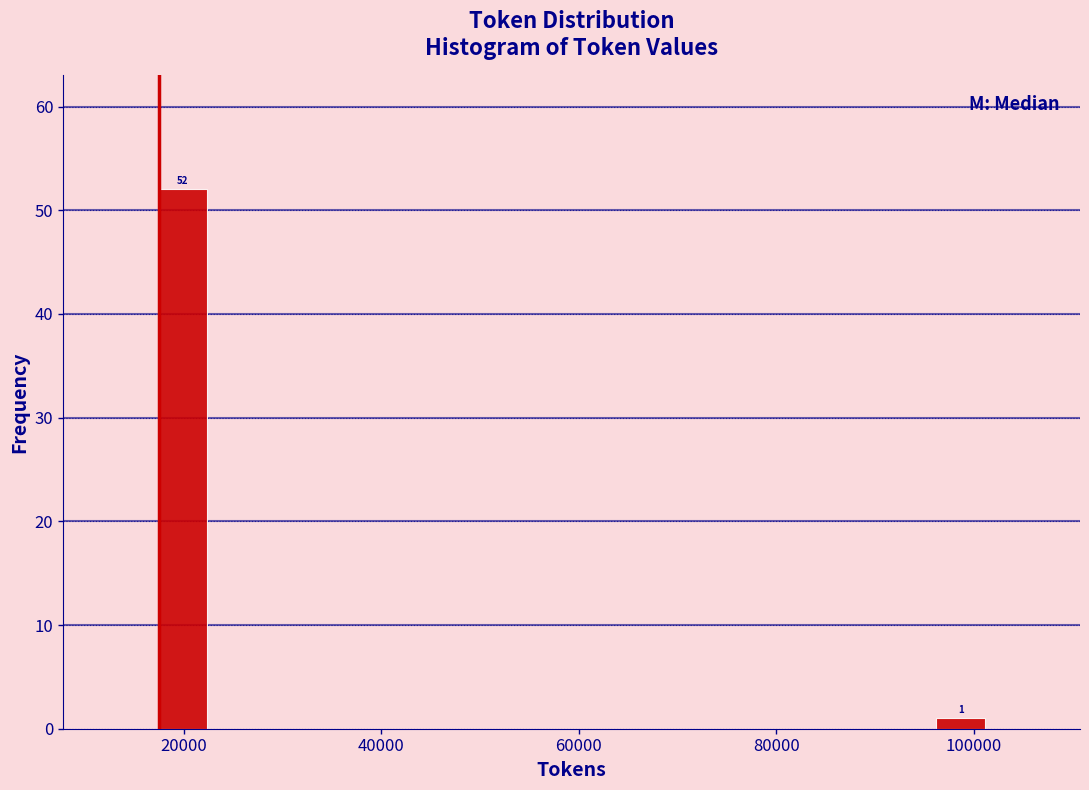

Around what value on the x-axis is the tallest bar? Give the approximate position of its centre, as read against the axis.

20000